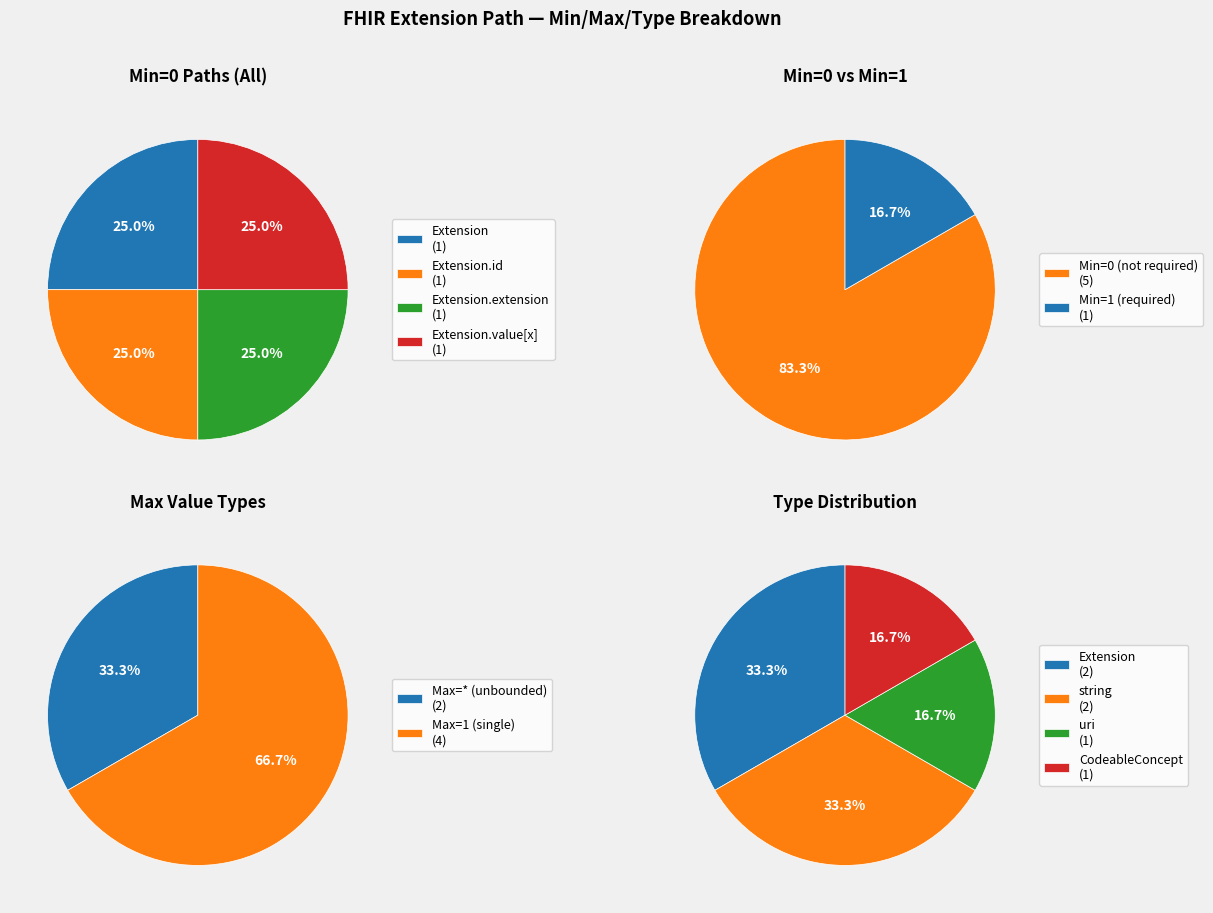

Which category has the smallest portion of the pie?

Extension